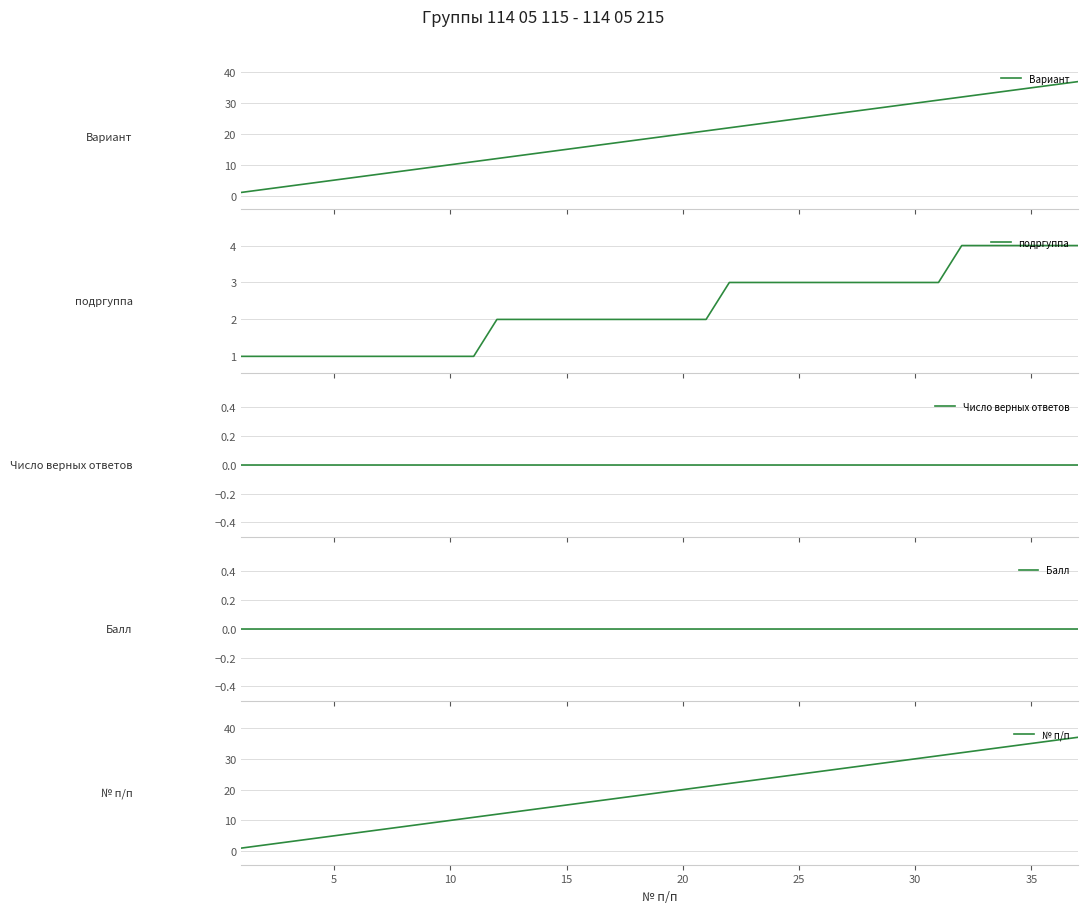

What is the highest value of the Вариант series?

37